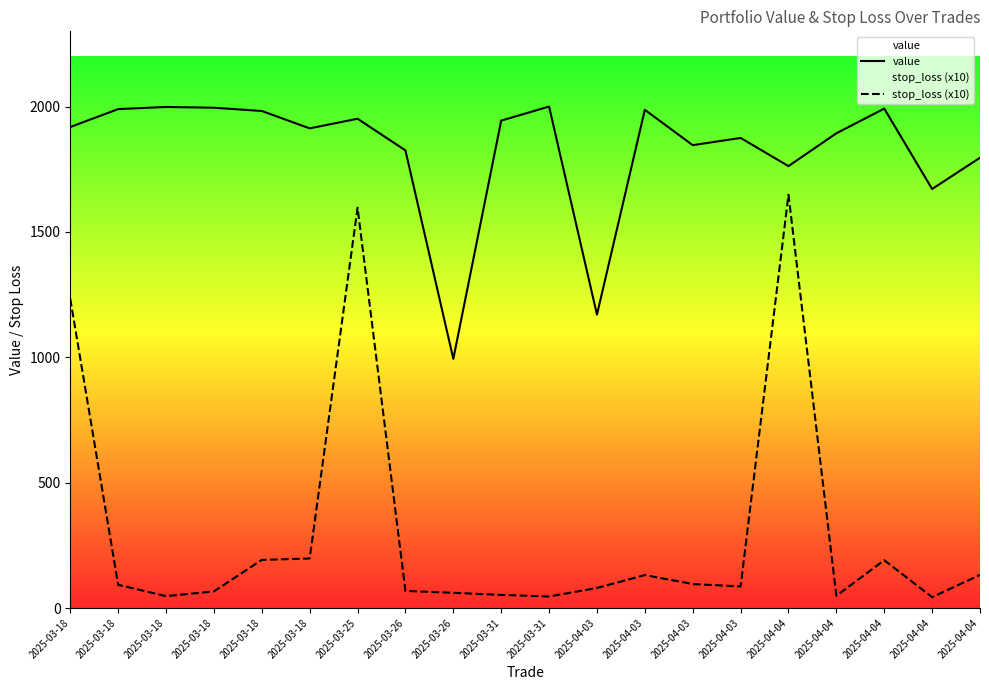

The value of stop_loss (x10) at 2025-04-04 is 43.5. True or false?

True